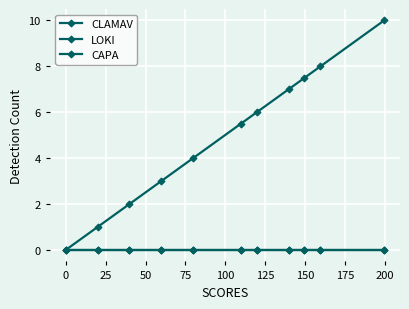

Does the chart have visible grid lines?

Yes